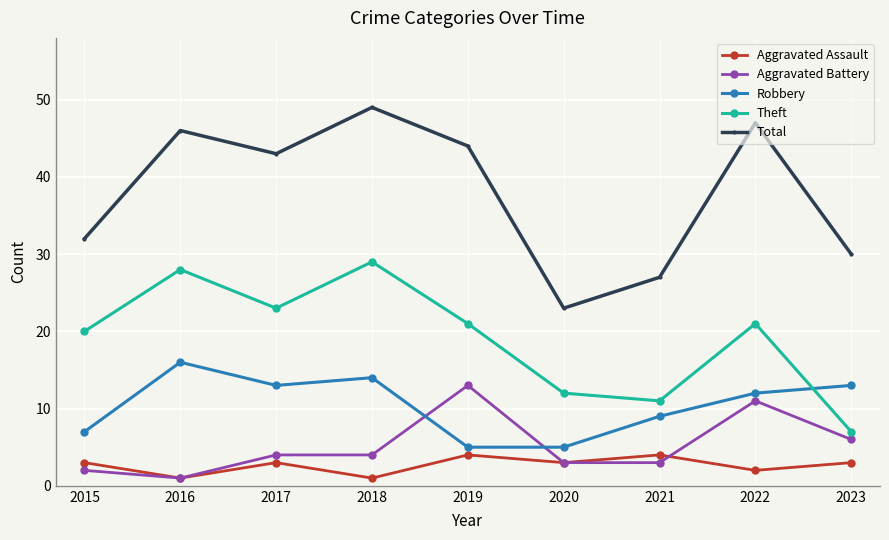

What is the difference between the second highest and minimum values in the Aggravated Battery series?

10